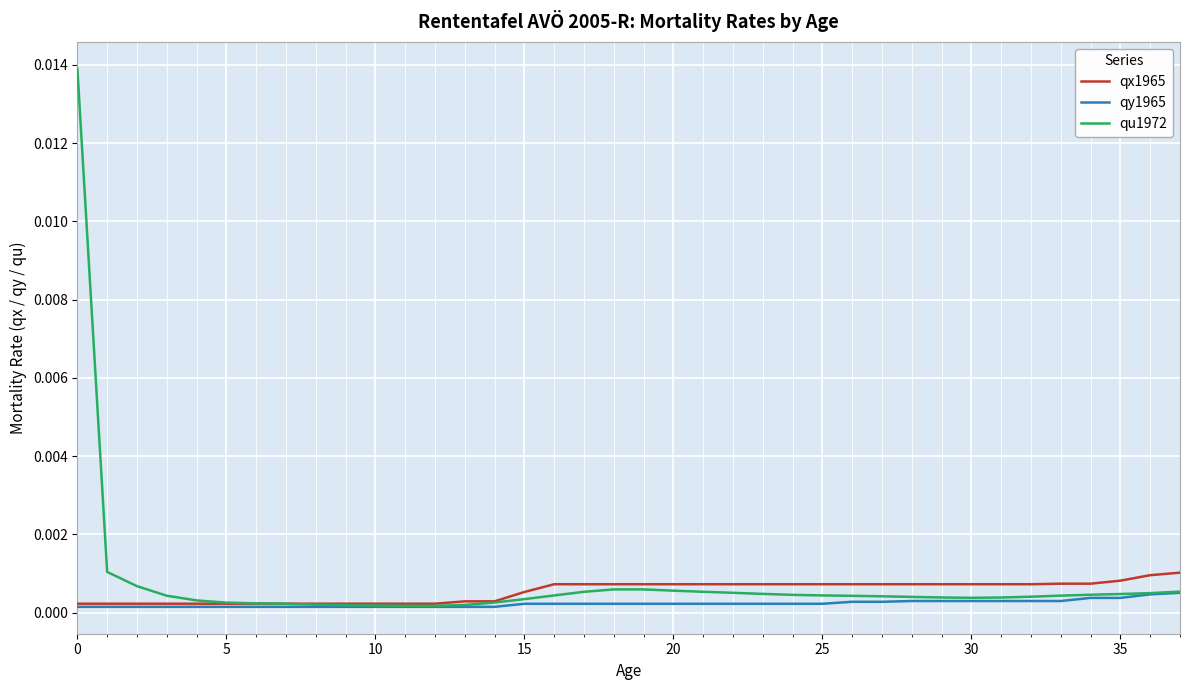

Which series ends up on top after the final intersection of qu1972 and qx1965?

qx1965